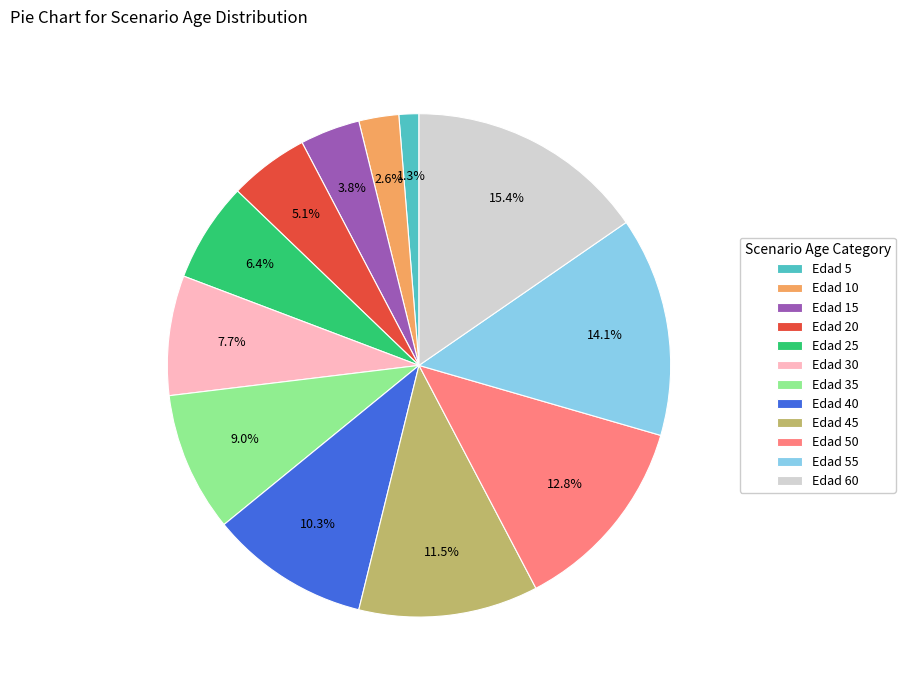

Is Edad 45 the majority of the pie?

No